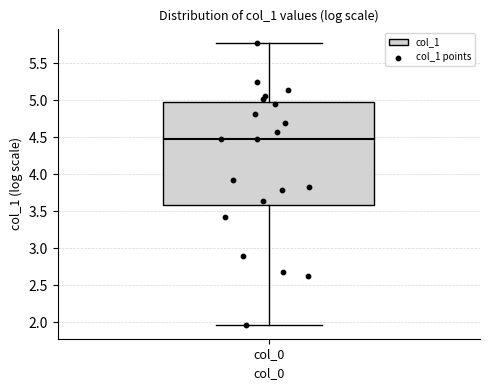

Where is the upper edge of the box for col_0 on the y-axis? The values are not printed on the chart, so give them approximately, as read against the axis.

4.95